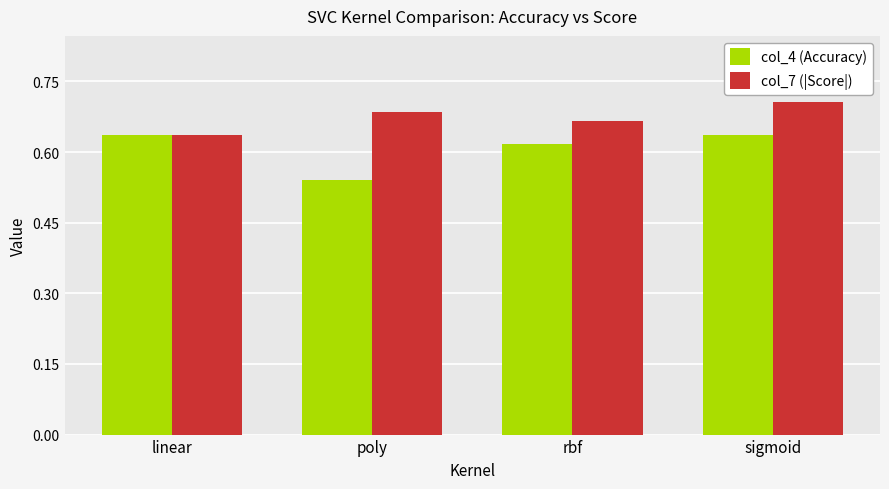

Count the col_4 (Accuracy) values in the range 0 to 1.

4